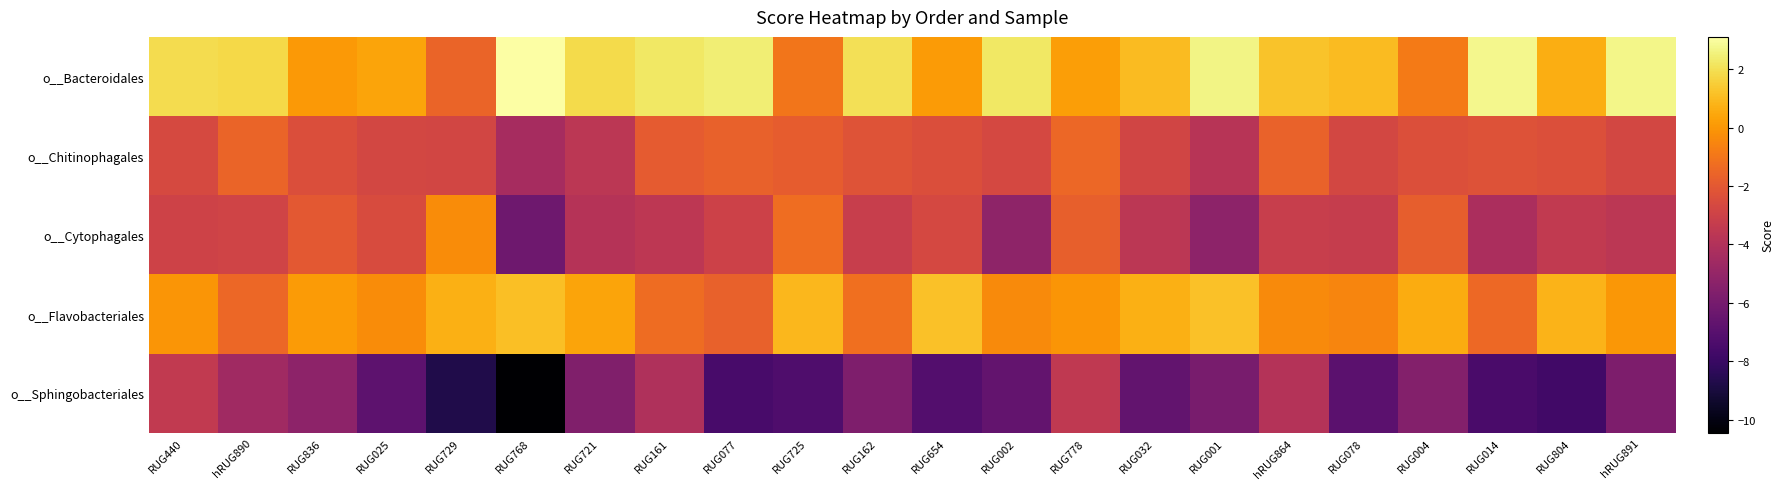

Which label corresponds to the largest value in the chart?

RUG768